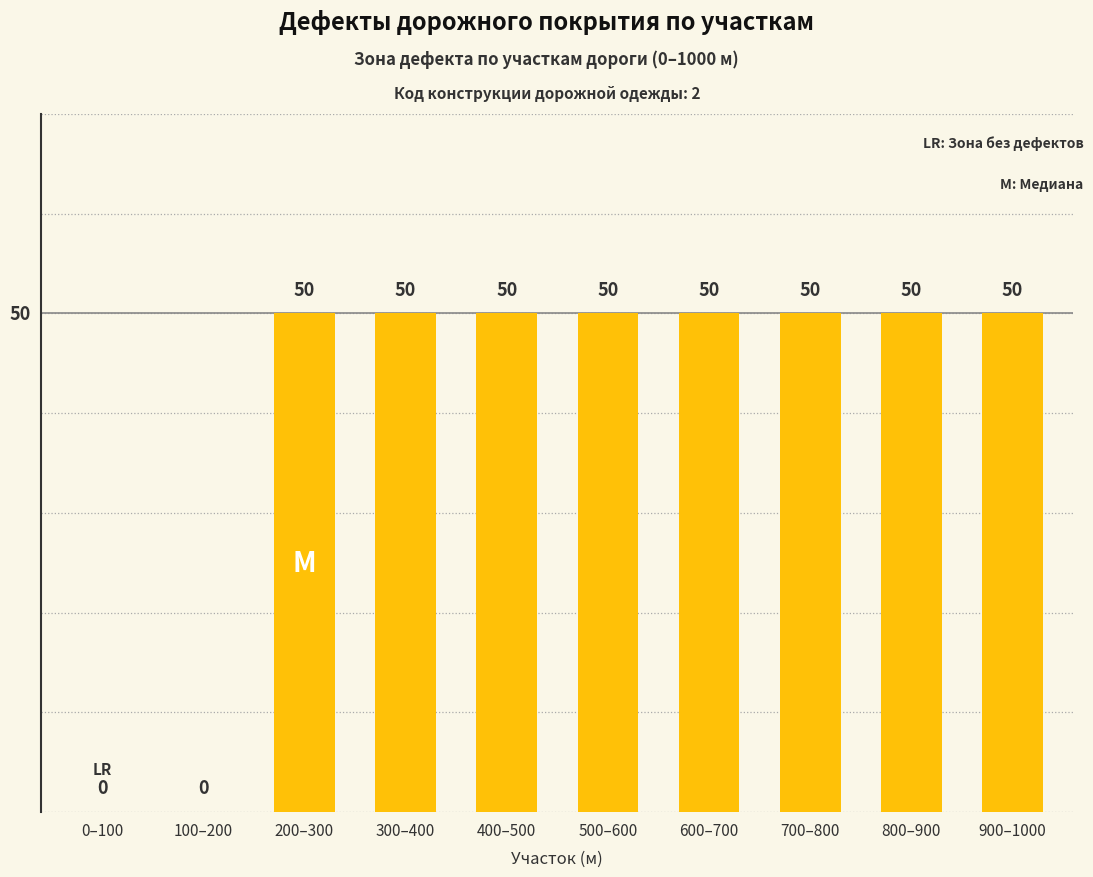

Is it true that the value at 100–200 is -30?

False